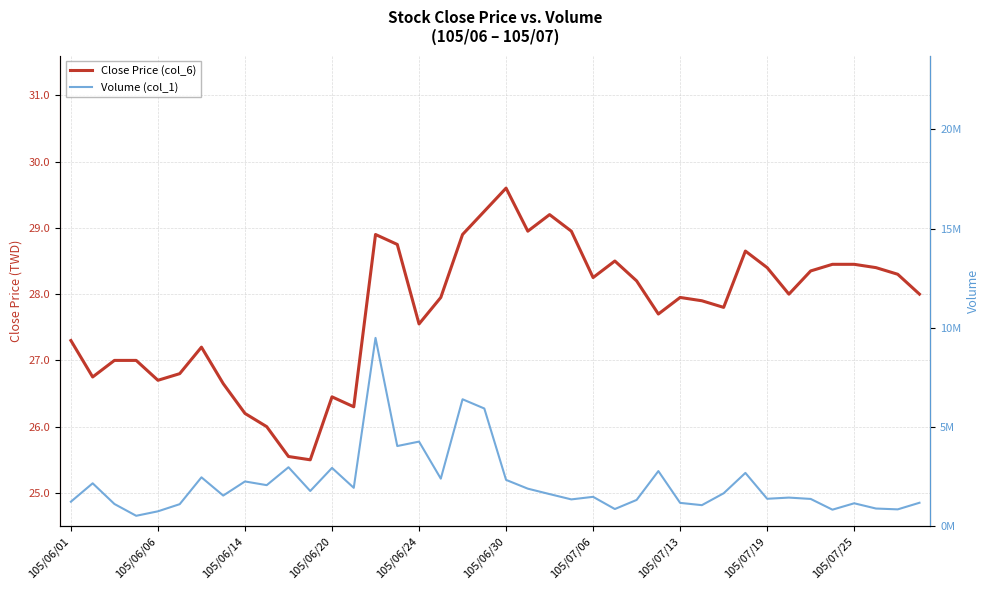

At 23, list the series in order from largest to smallest.

Volume (col_1), Close Price (col_6)